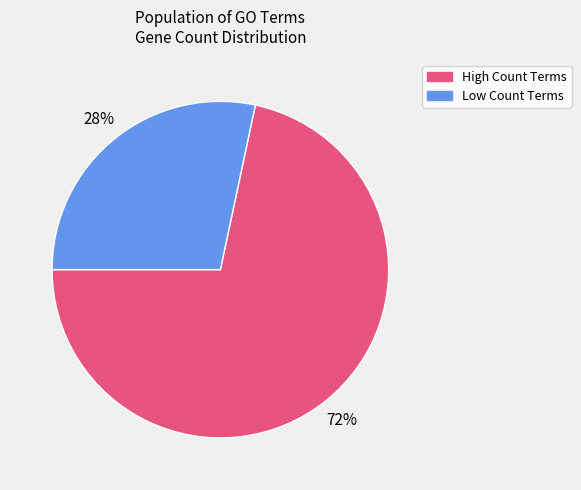

Rank the categories by value from lowest to highest.

Low Count Terms, High Count Terms